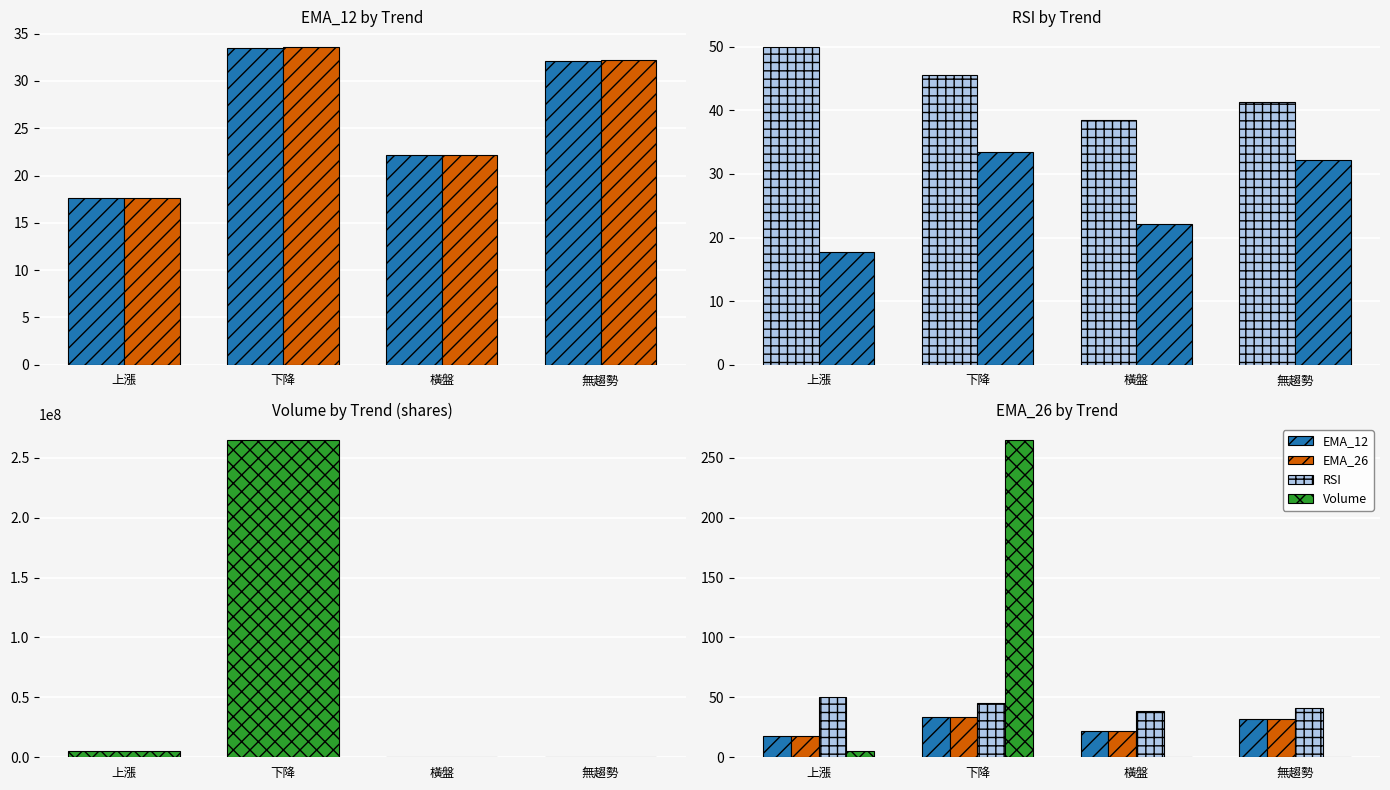

Reading left to right, extract all data points from this chart.

EMA_12: 上漲=17.7	下降=33.4	橫盤=22.1	無趨勢=32.1
EMA_26: 上漲=17.7	下降=33.6	橫盤=22.2	無趨勢=32.2
RSI: 上漲=49.9	下降=45.5	橫盤=38.4	無趨勢=41.3
Volume: 上漲=5396786.3	下降=265041208.7	橫盤=4662.7	無趨勢=446281.5
Vol(M): 上漲=5.4	下降=265.0	橫盤=0.0	無趨勢=0.4